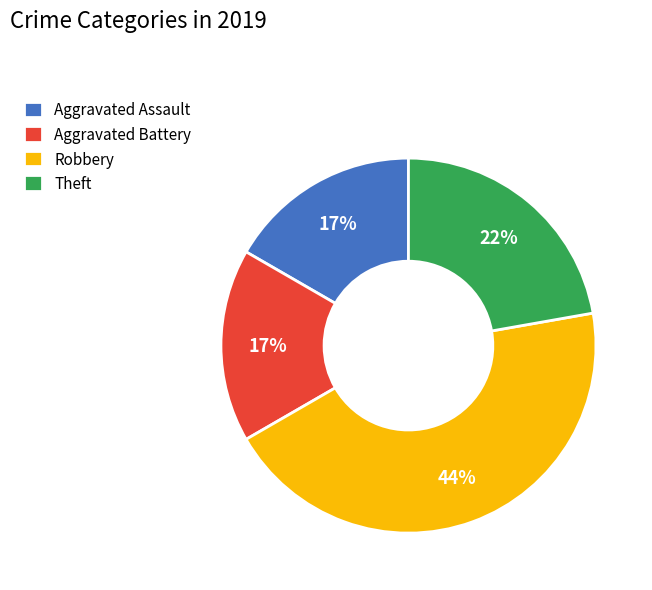

Does Robbery account for over 50% of the chart?

No